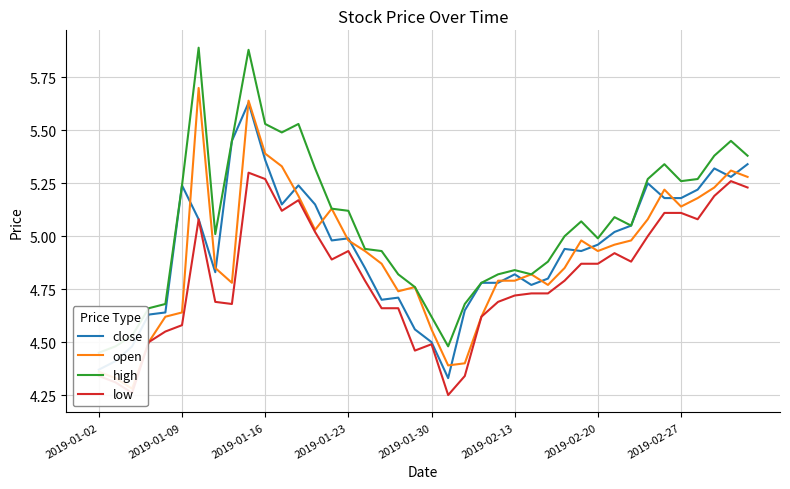

Between 12 and 22, which series saw the biggest shift?

high